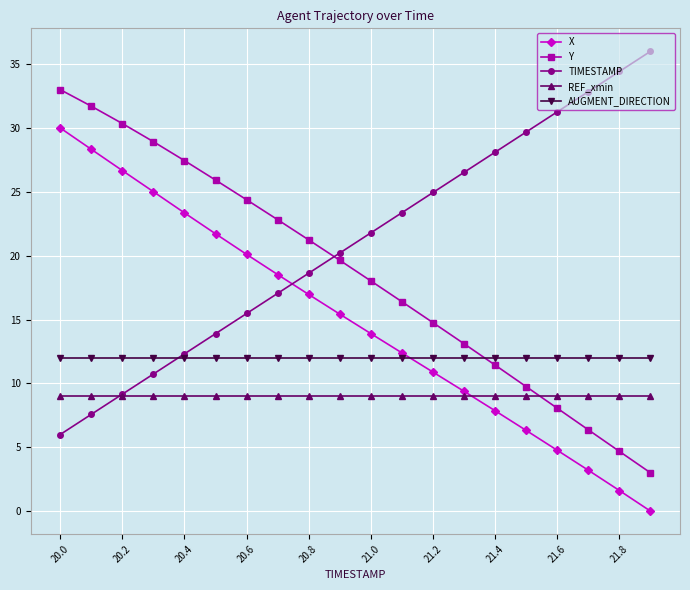

True or false: Y has more than 1 points higher than both neighbors.

False